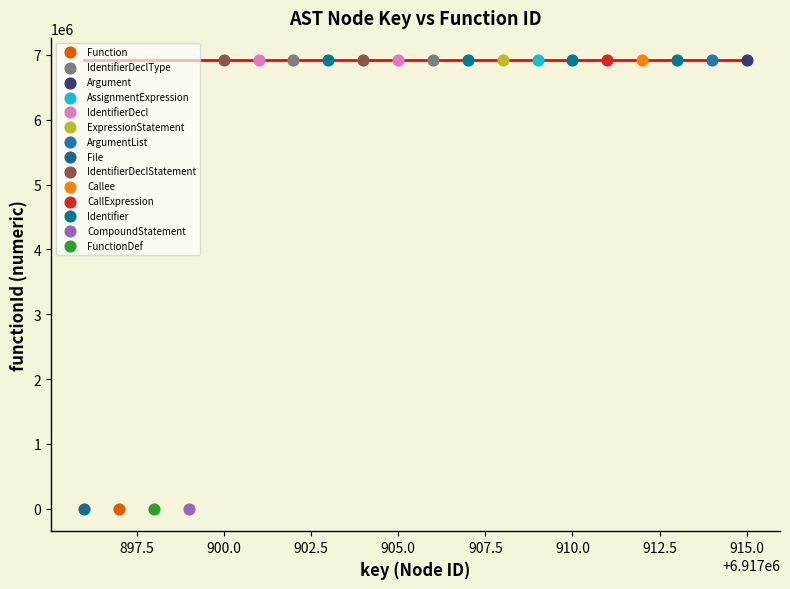

What are all the series names shown in the legend?

AssignmentExpression, Argument, IdentifierDeclStatement, CallExpression, IdentifierDecl, FunctionDef, IdentifierDeclType, Identifier, ArgumentList, File, CompoundStatement, ExpressionStatement, Callee, Function